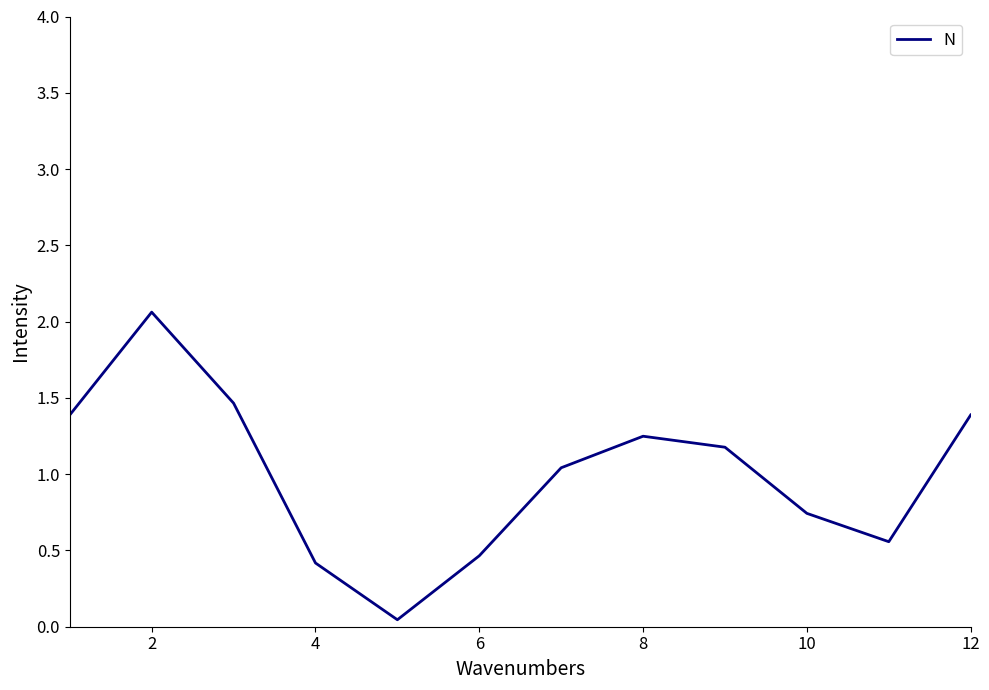

What is the maximum value shown in the chart?

2.1